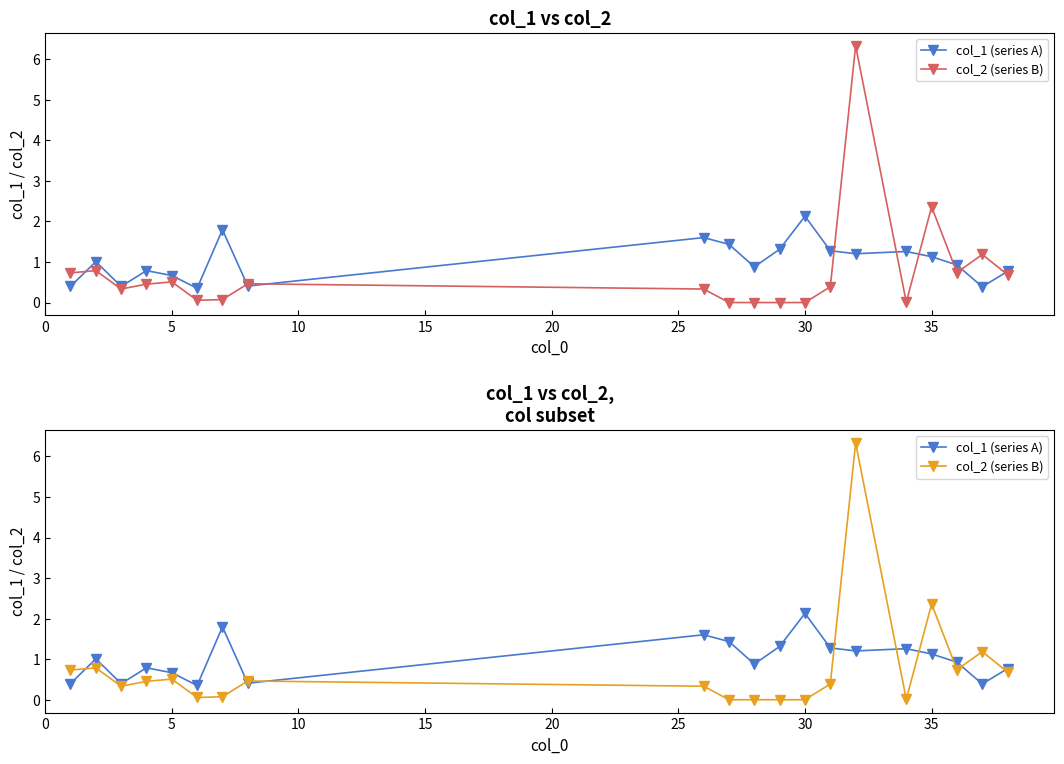

What are all the series names shown in the legend?

col_1 (series A), col_2 (series B)